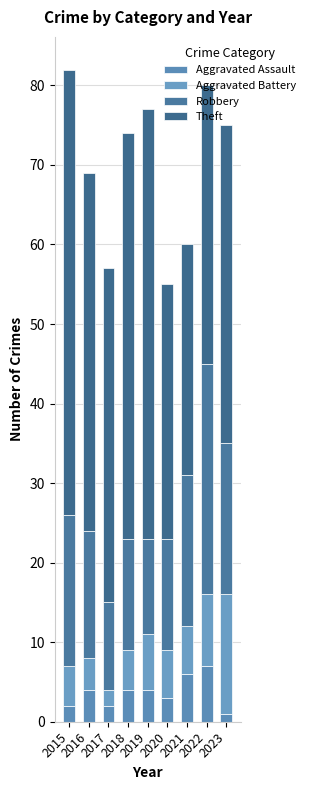

What is the difference between the maximum and minimum values in the Aggravated Assault series?

6